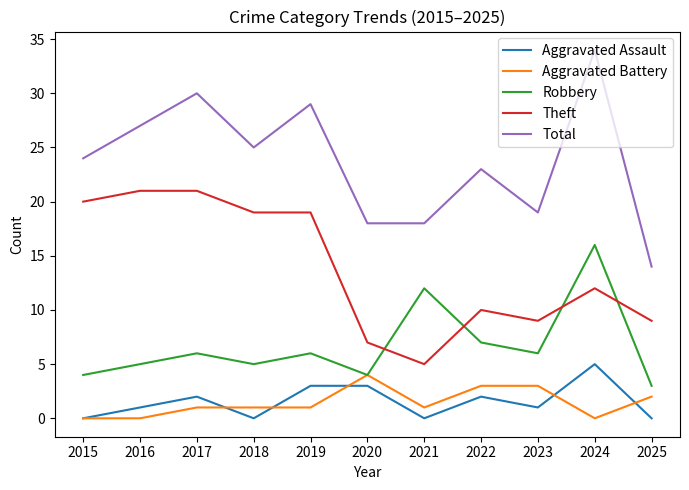

Rank the series by their maximum value, from highest to lowest.

Total, Theft, Robbery, Aggravated Assault, Aggravated Battery